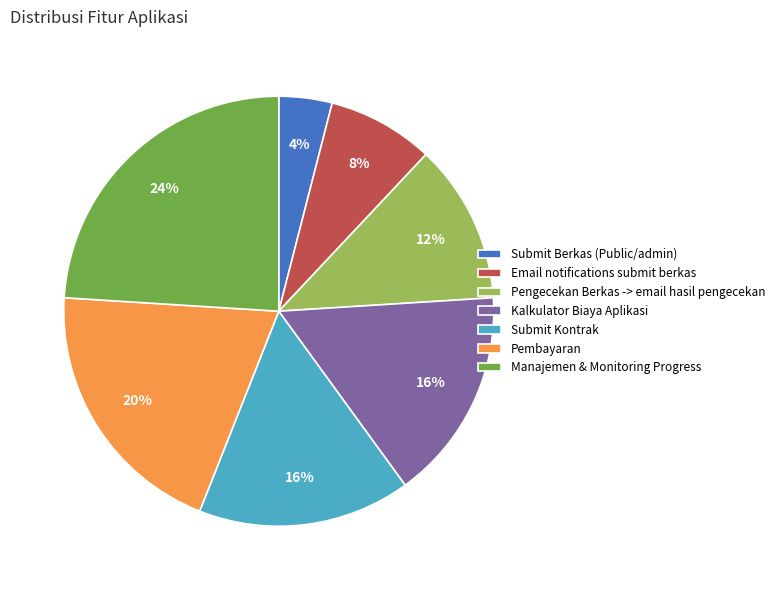

How many slices are in this pie chart?

7